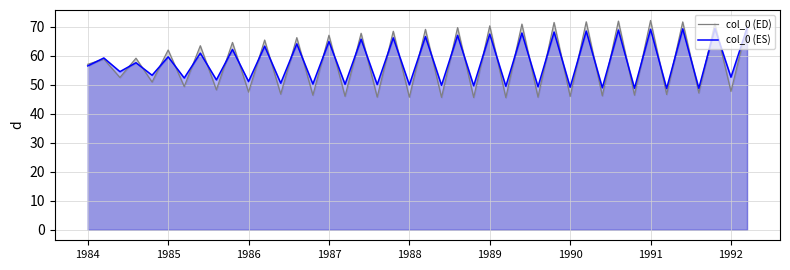

What is the smallest value displayed?

45.6